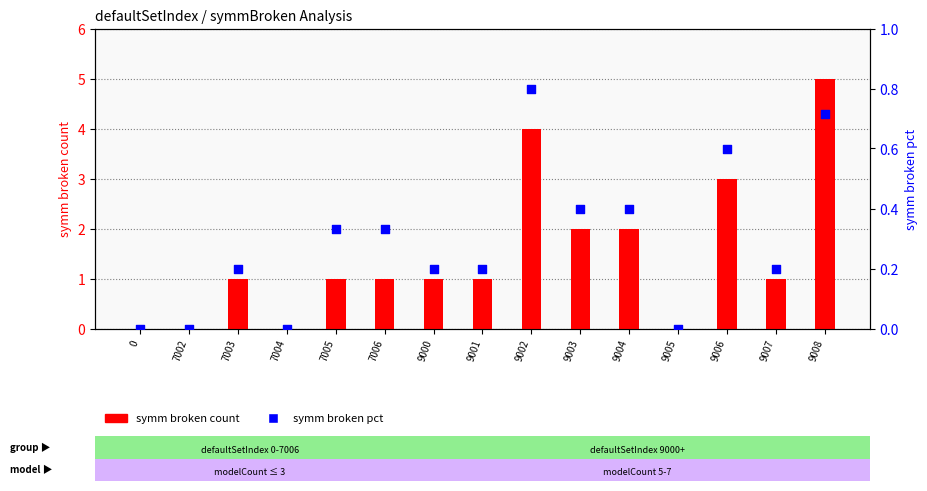

Which series reaches the maximum Y coordinate?

symm broken count